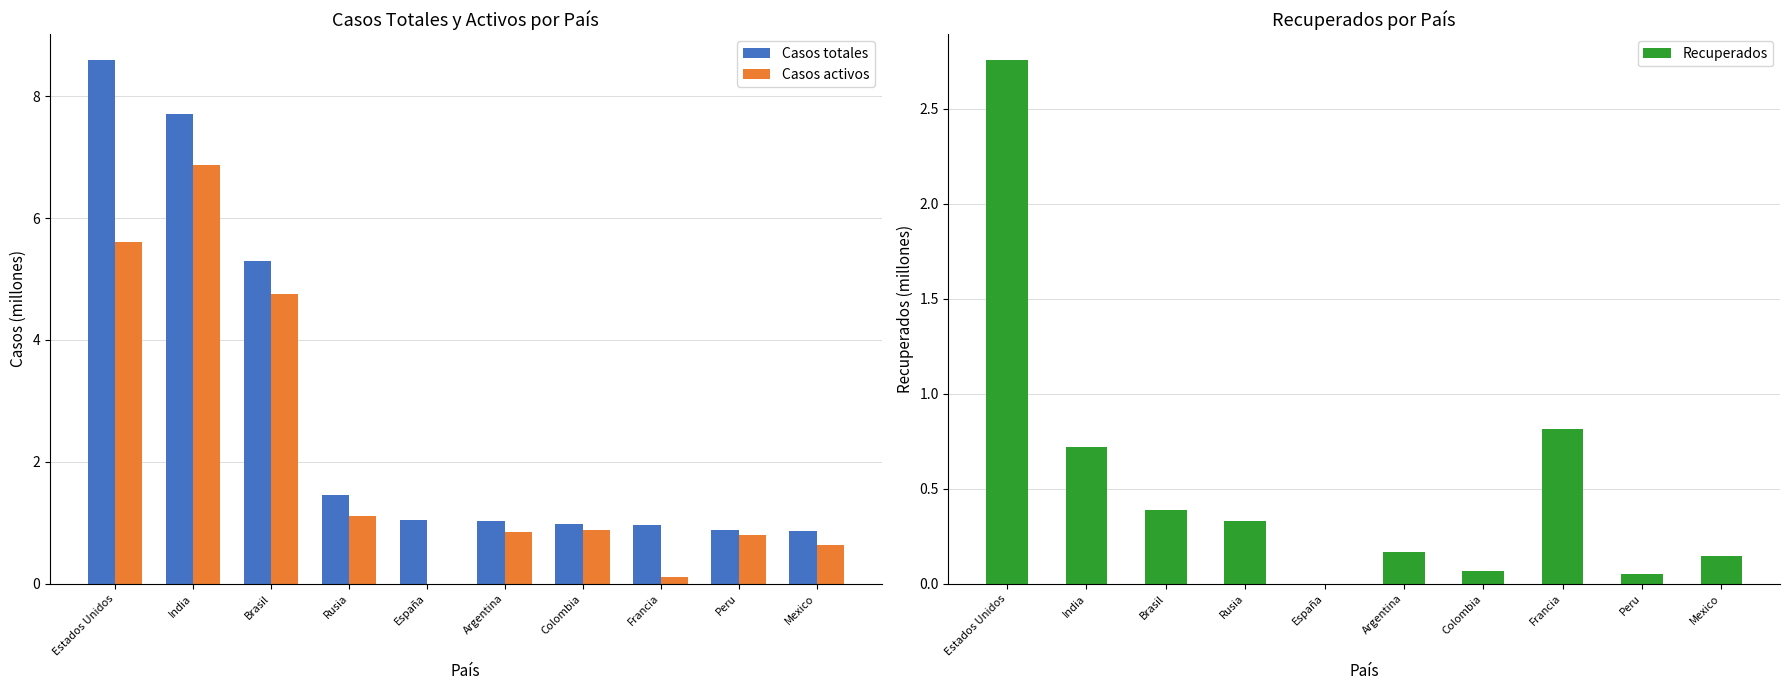

Reading left to right, what are all the values shown in this chart?

Casos totales: Estados Unidos=8.6	India=7.7	Brasil=5.3	Rusia=1.5	España=1.0	Argentina=1.0	Colombia=1.0	Francia=1.0	Peru=0.9	Mexico=0.9
Casos activos: Estados Unidos=5.6	India=6.9	Brasil=4.8	Rusia=1.1	España=0.0	Argentina=0.8	Colombia=0.9	Francia=0.1	Peru=0.8	Mexico=0.6
Recuperados: Estados Unidos=2.8	India=0.7	Brasil=0.4	Rusia=0.3	España=0.0	Argentina=0.2	Colombia=0.1	Francia=0.8	Peru=0.1	Mexico=0.1